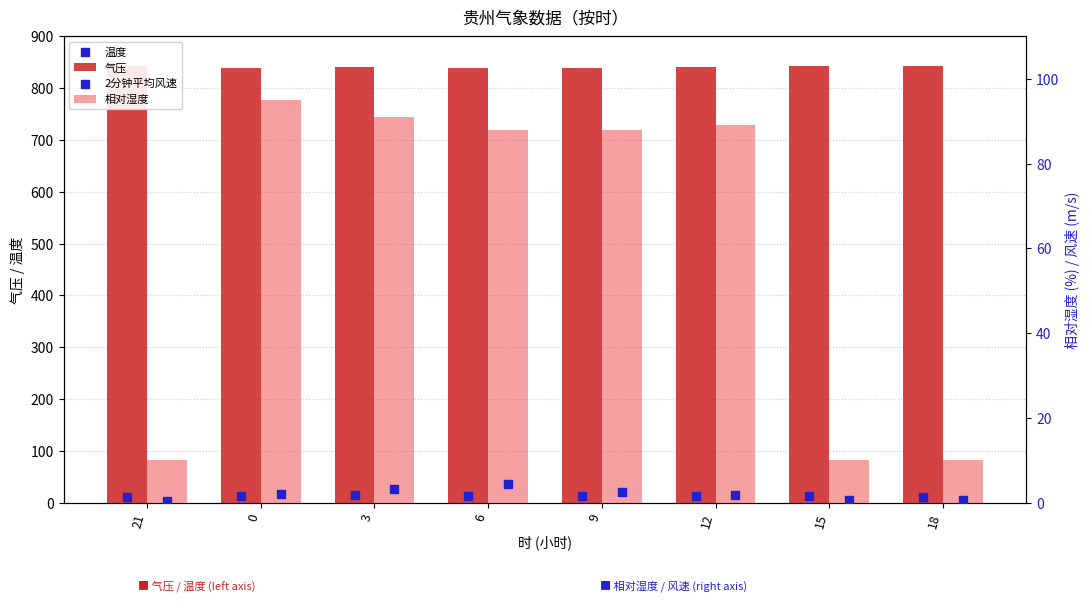

What are all the series names shown in the legend?

气压, 温度, 相对湿度, 2分钟平均风速